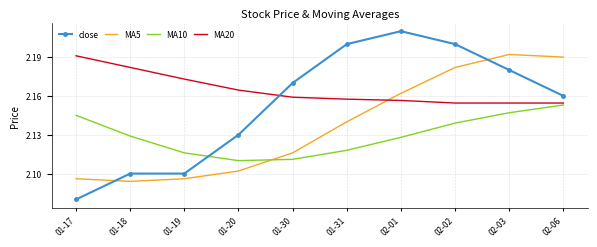

Which label corresponds to the largest value in the chart?

02-01